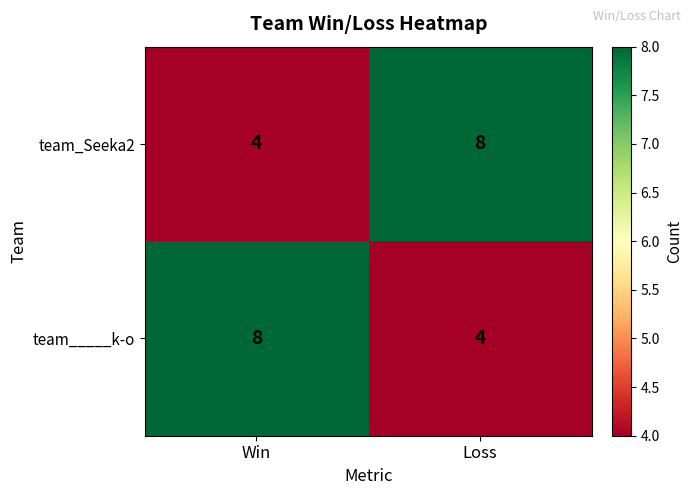

What is the difference between the highest and lowest values at Win?

4